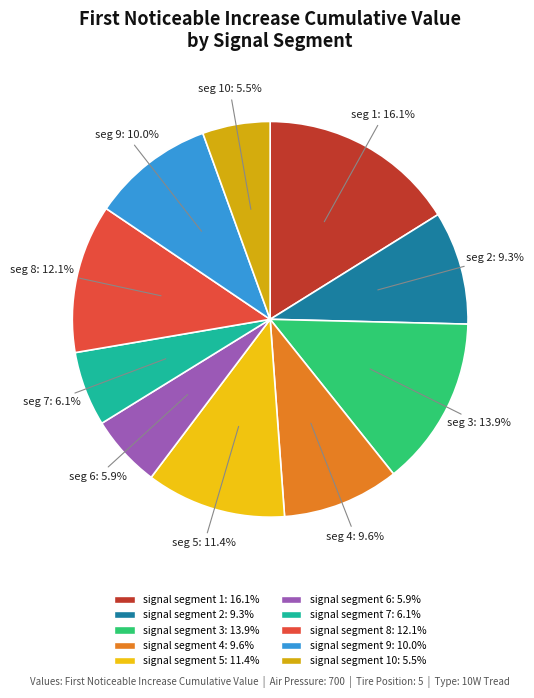

Which slice is the smallest?

signal segment 10